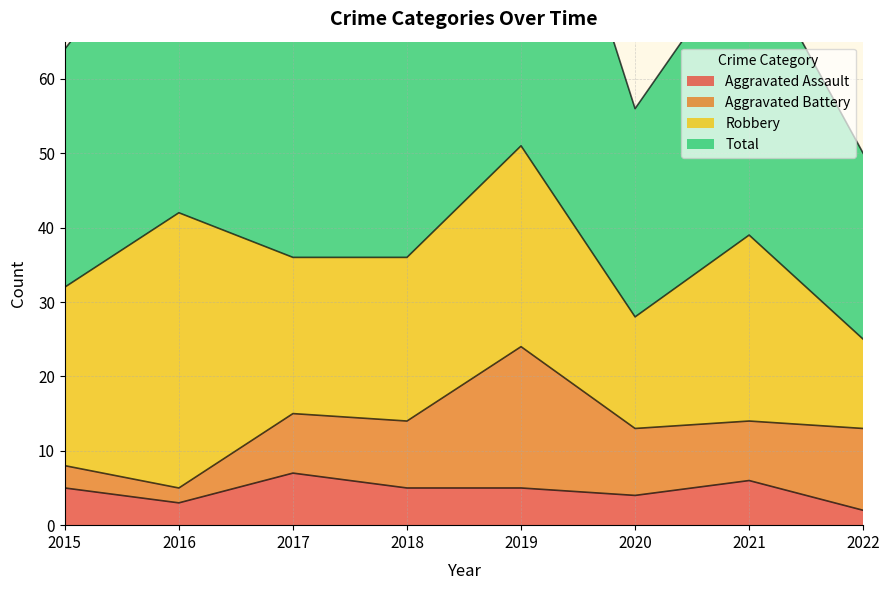

What is the difference between the Aggravated Assault values at 2020 and 2022?

2